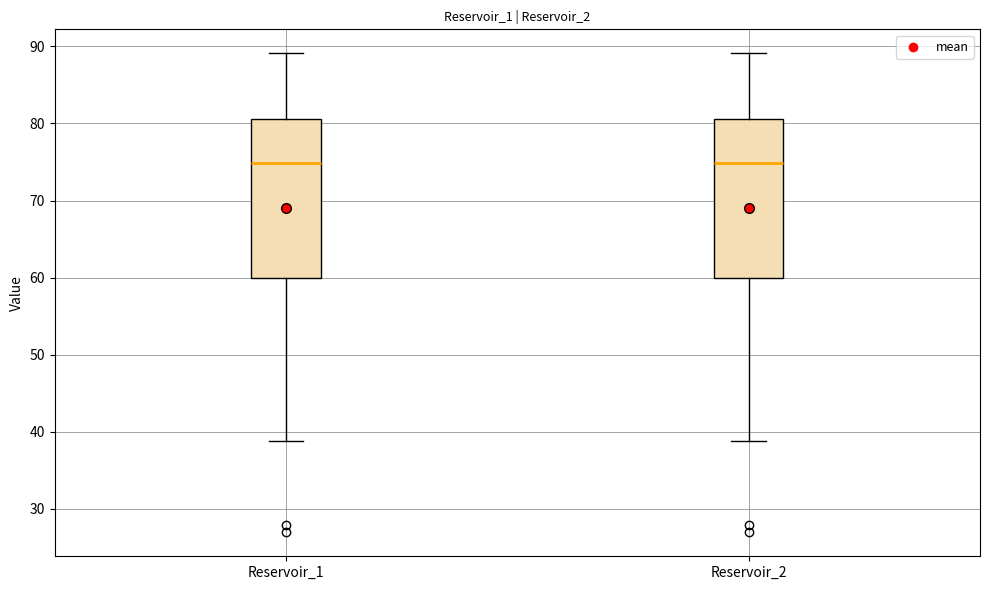

Reading left to right, read every box against the y-axis: the position of its median line, the range the box covers, and the ends of its whiskers. The values are not printed on the chart, so give them approximately, as read against the axis.

Reservoir_1: median 75, box 60 to 81, whiskers 39 to 89
Reservoir_2: median 75, box 60 to 81, whiskers 39 to 89